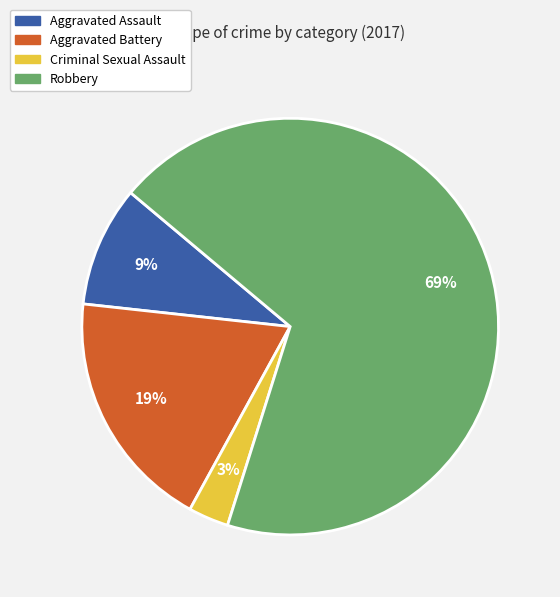

What percentage is the Aggravated Battery slice, to the nearest percent?

19%